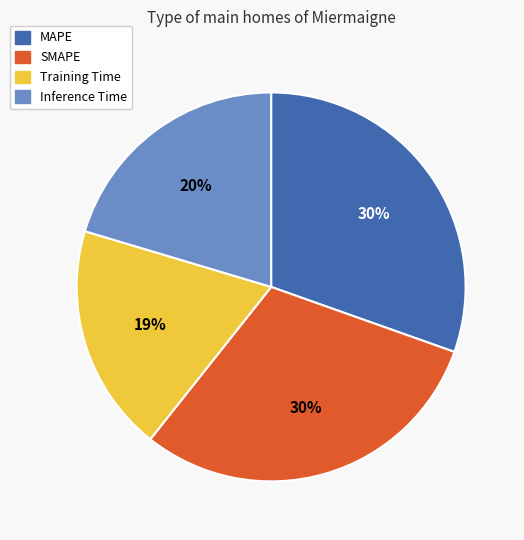

Does Training Time account for over 50% of the chart?

No